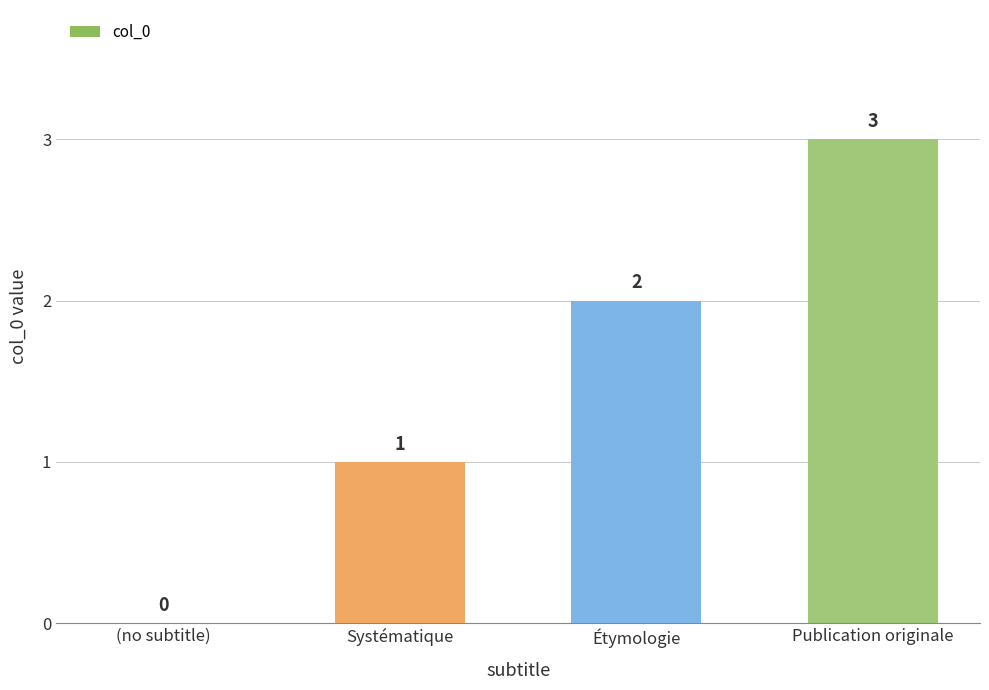

Is it true that the value at Étymologie is 2?

True